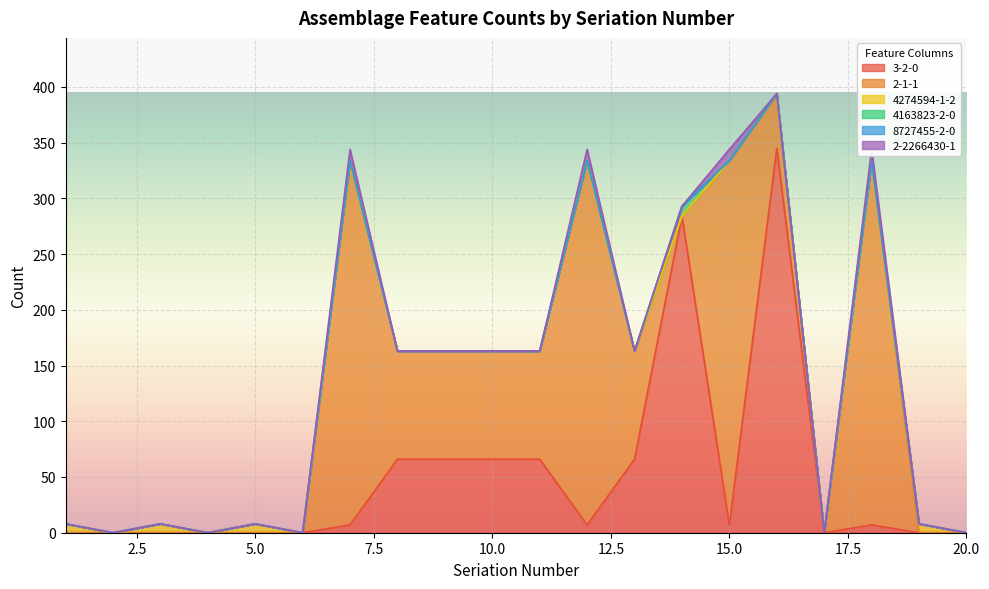

Does the chart display data point markers on the line(s)?

No